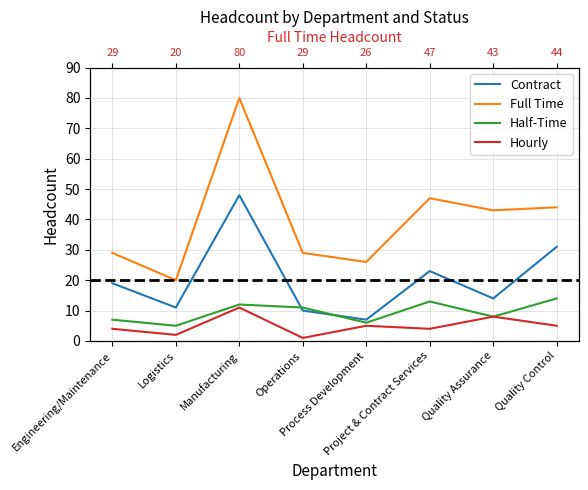

What is the difference between the second highest and minimum values in the Full Time series?

27